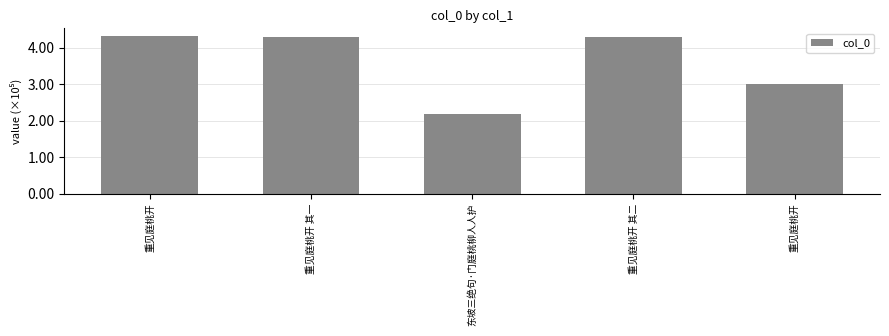

Does the chart contain any negative values?

No